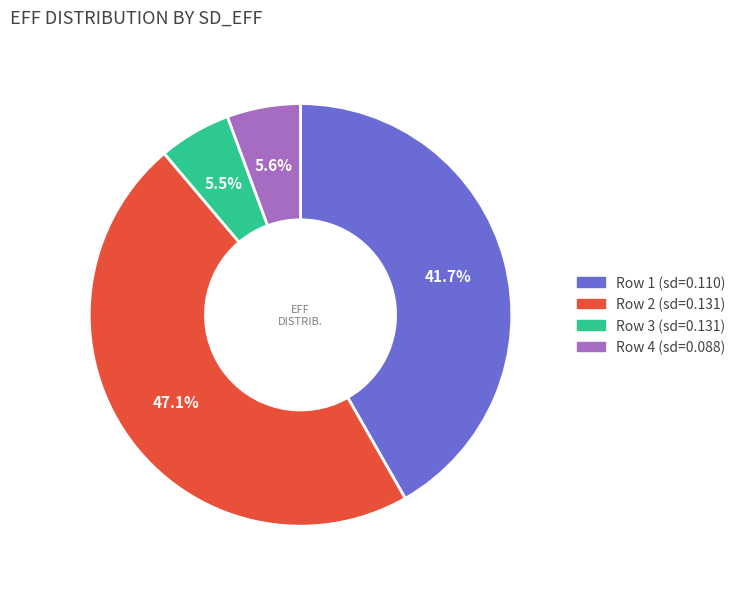

Which category has the biggest portion of the pie?

Row 2 (sd=0.131)